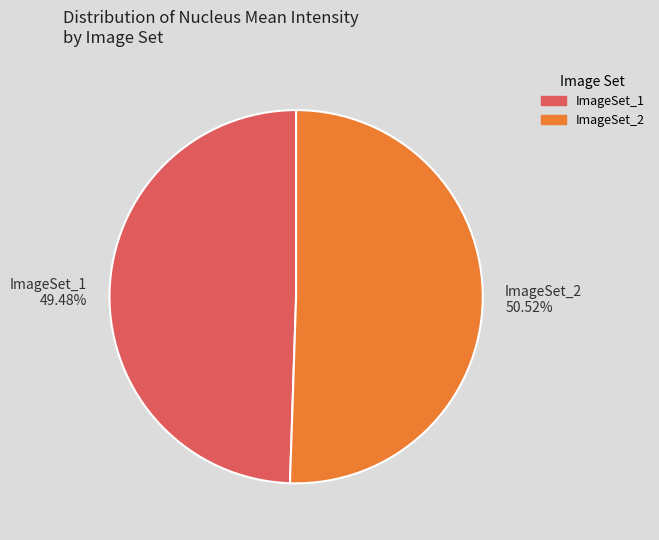

Rank the categories by value from highest to lowest.

ImageSet_2, ImageSet_1